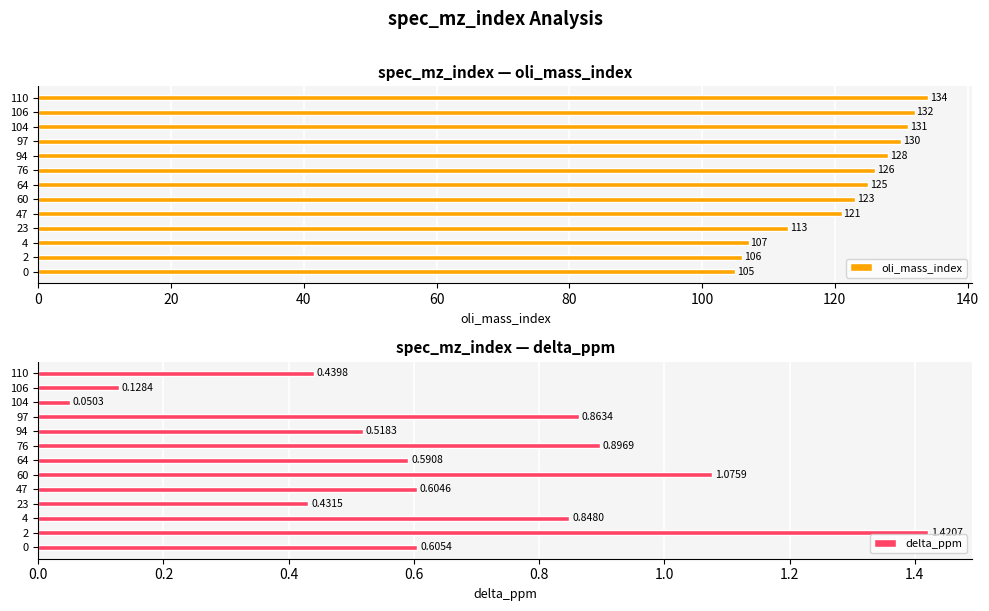

How many bars are there in total?

26